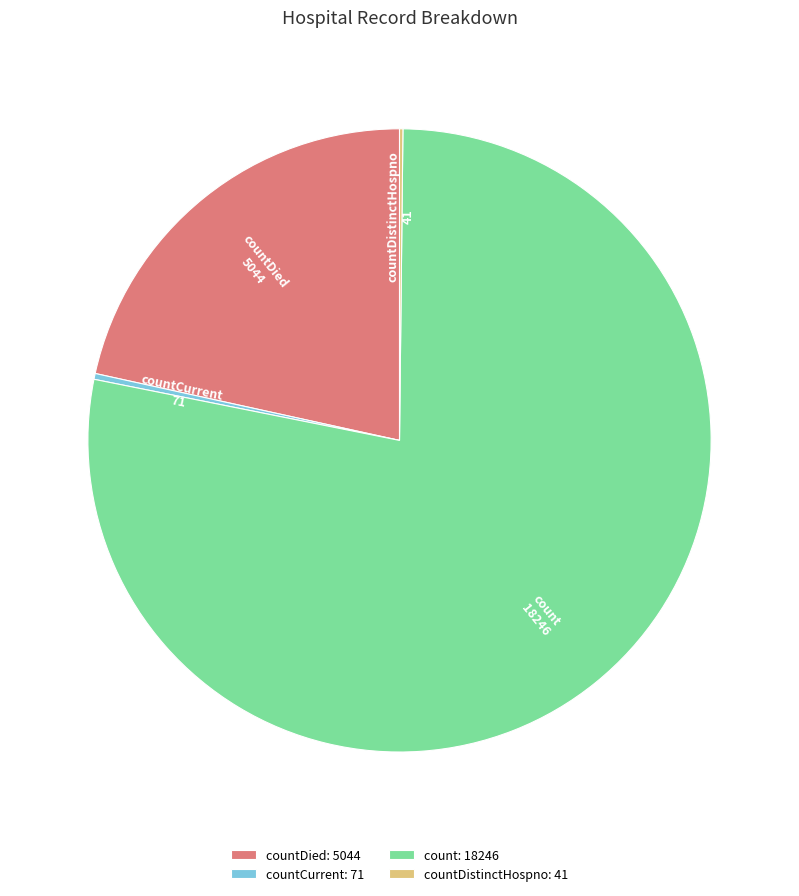

Is it true that count is 78% of the pie?

True